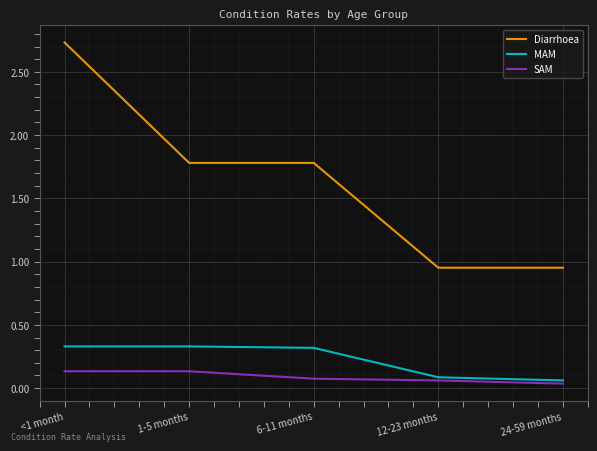

What position from the right is 12-23 months?

2